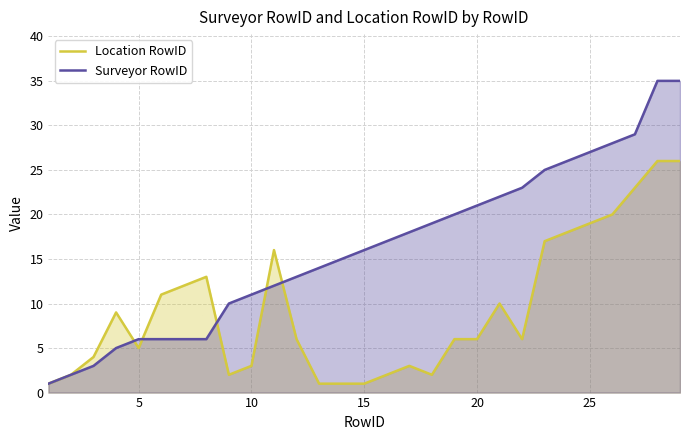

What is the lowest value of the Surveyor RowID series?

1